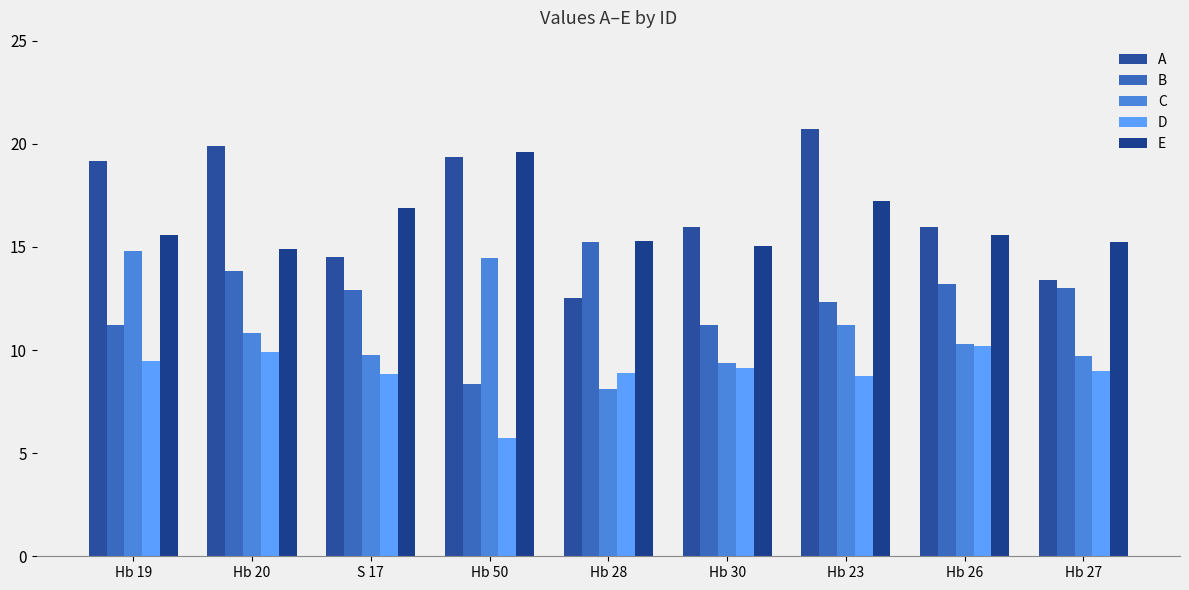

The value of D at S 17 is 8.9. True or false?

True